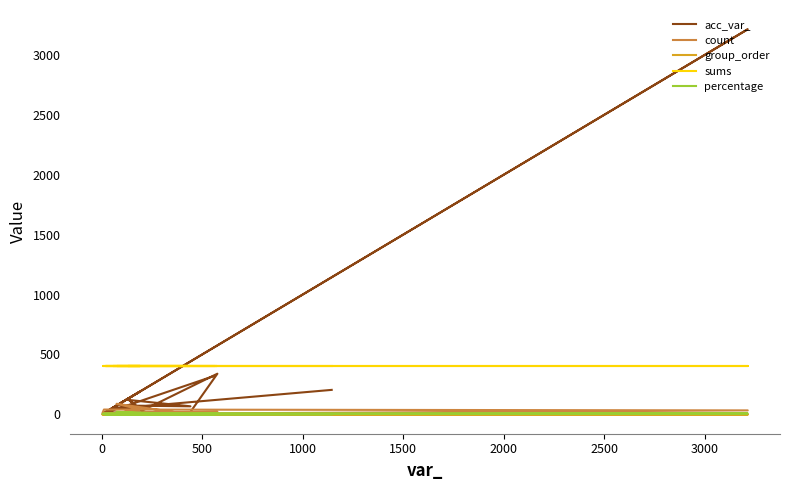

How many values in group_order are above zero?

3